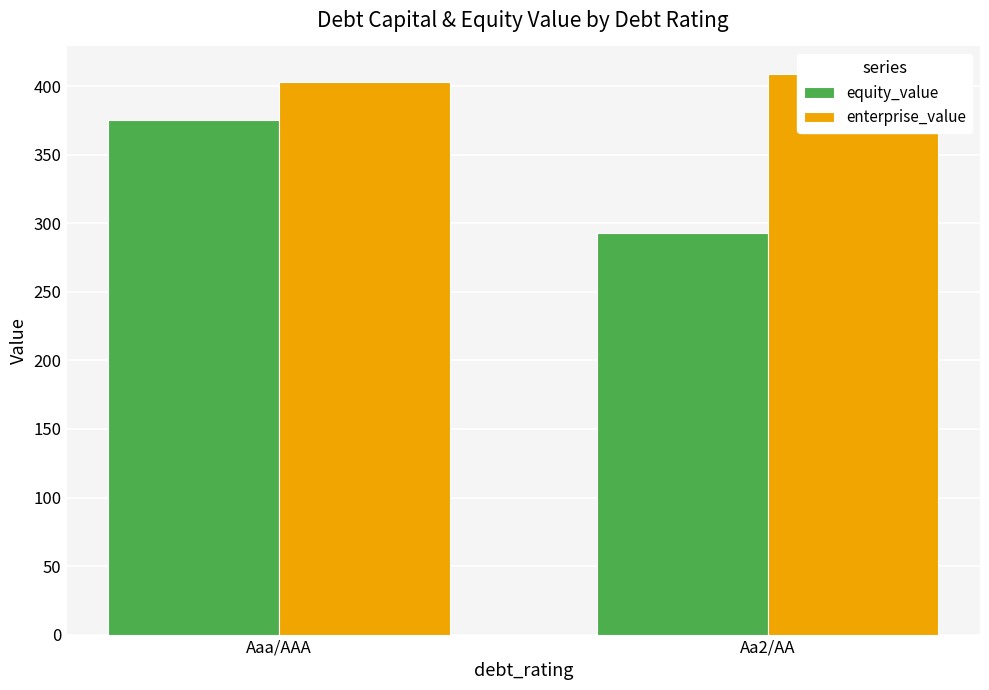

What is the label of the 2nd bar from the left?

Aa2/AA